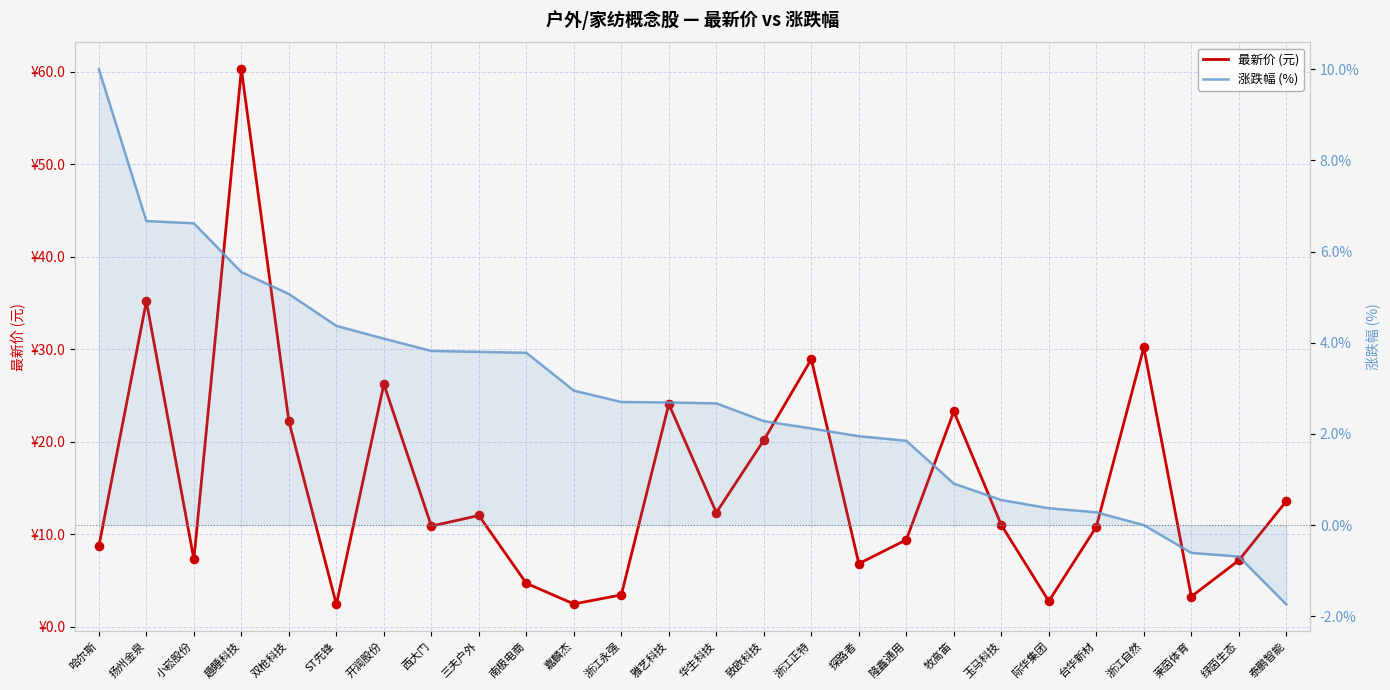

At which category is the sum across all series the highest?

趣睡科技